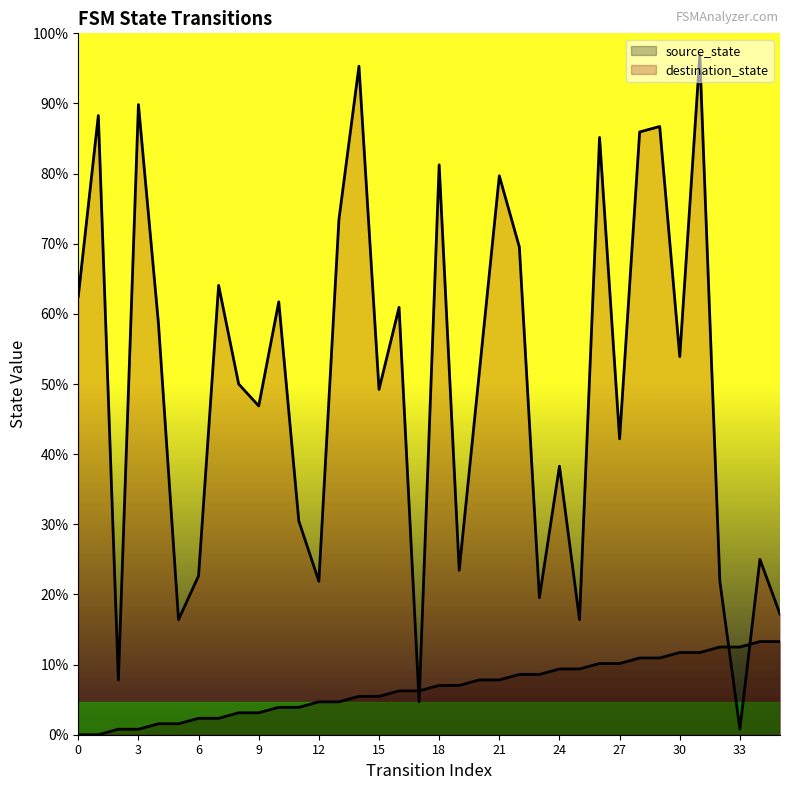

How many lines are shown in the chart?

2